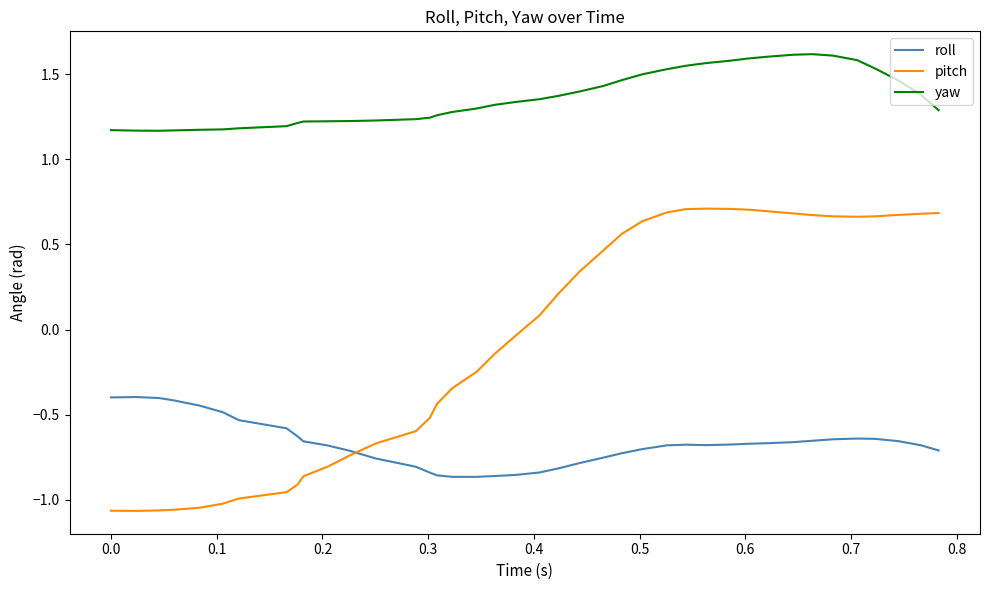

Which series has the largest total across all categories?

yaw